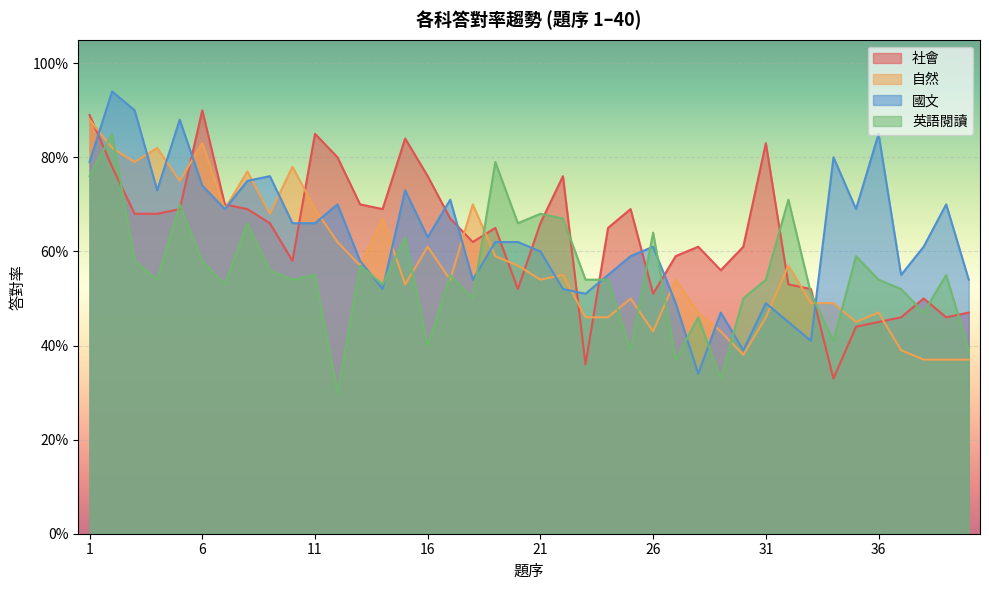

Which category has the highest value in the 自然 series?

1